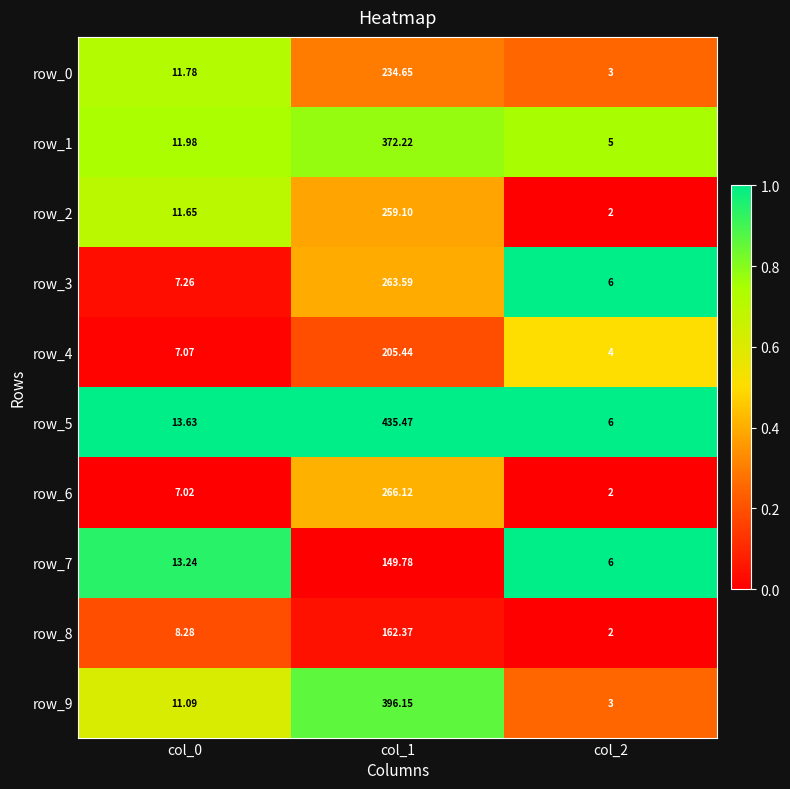

What is the difference between the row_7 values at col_2 and col_0?

7.2